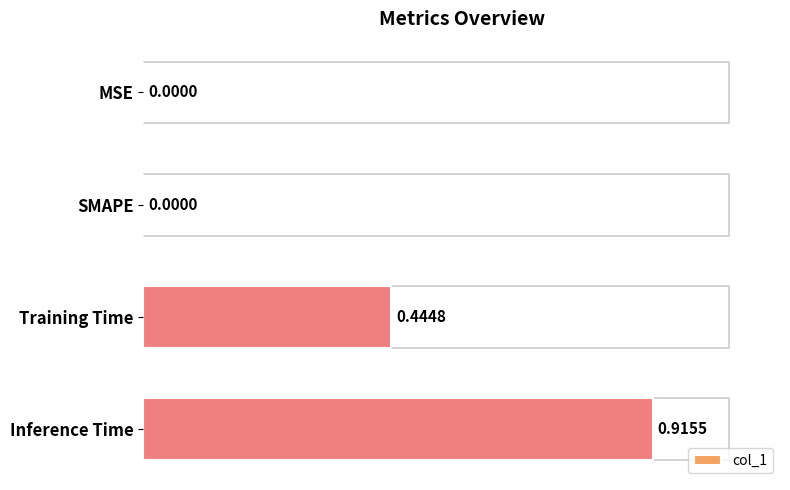

What is the sum of all values?

1.4